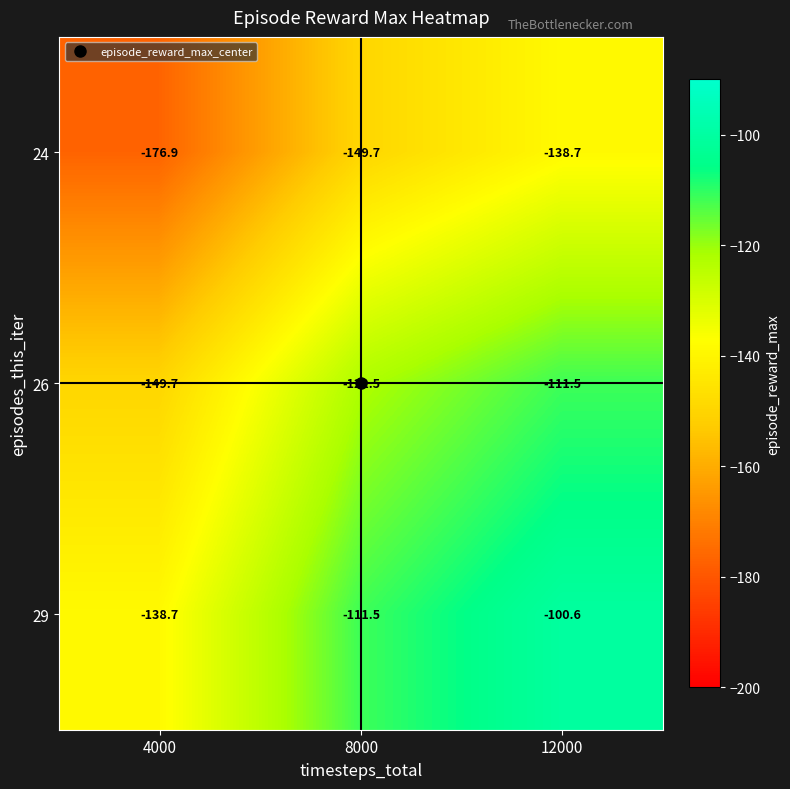

At which category does the chart reach its minimum across all series?

4000